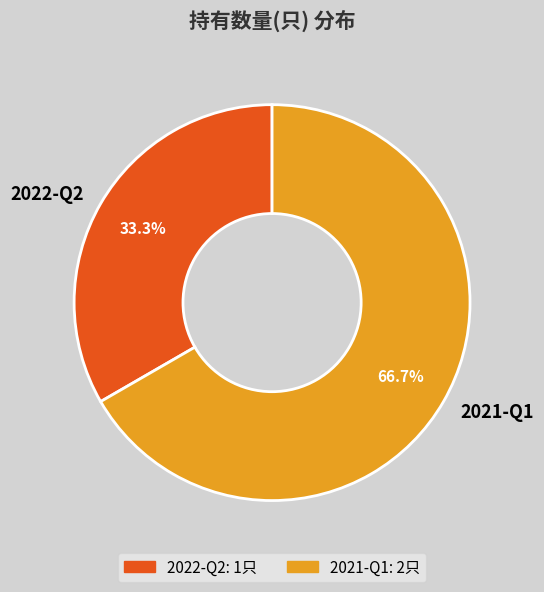

To the nearest percent, what is the average slice percentage?

50%